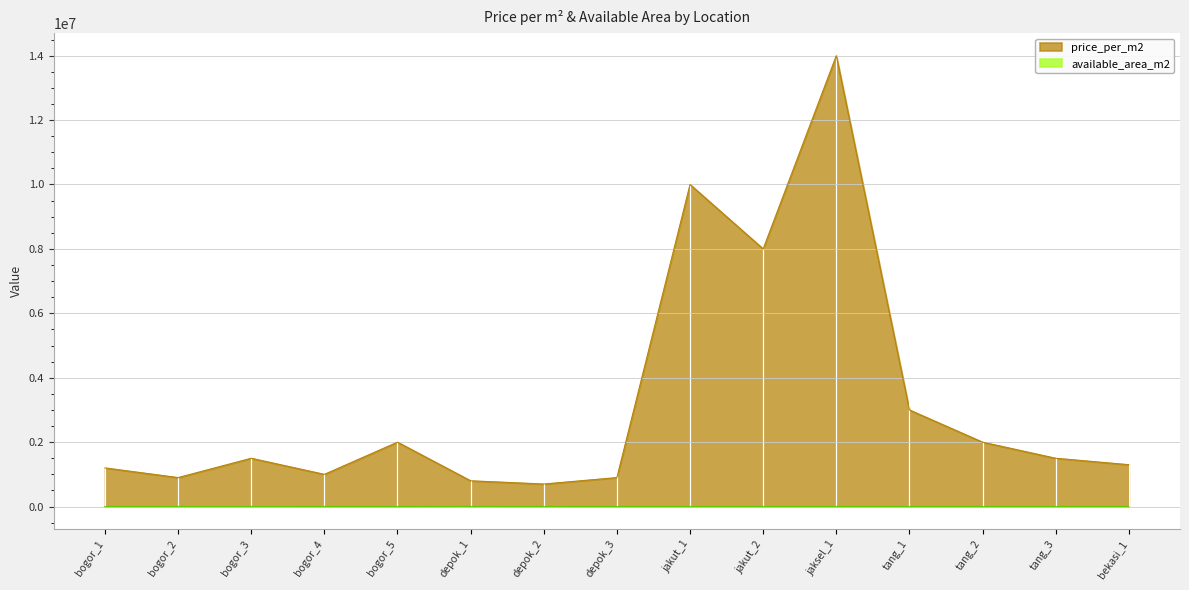

What are all the series names shown in the legend?

price_per_m2, available_area_m2